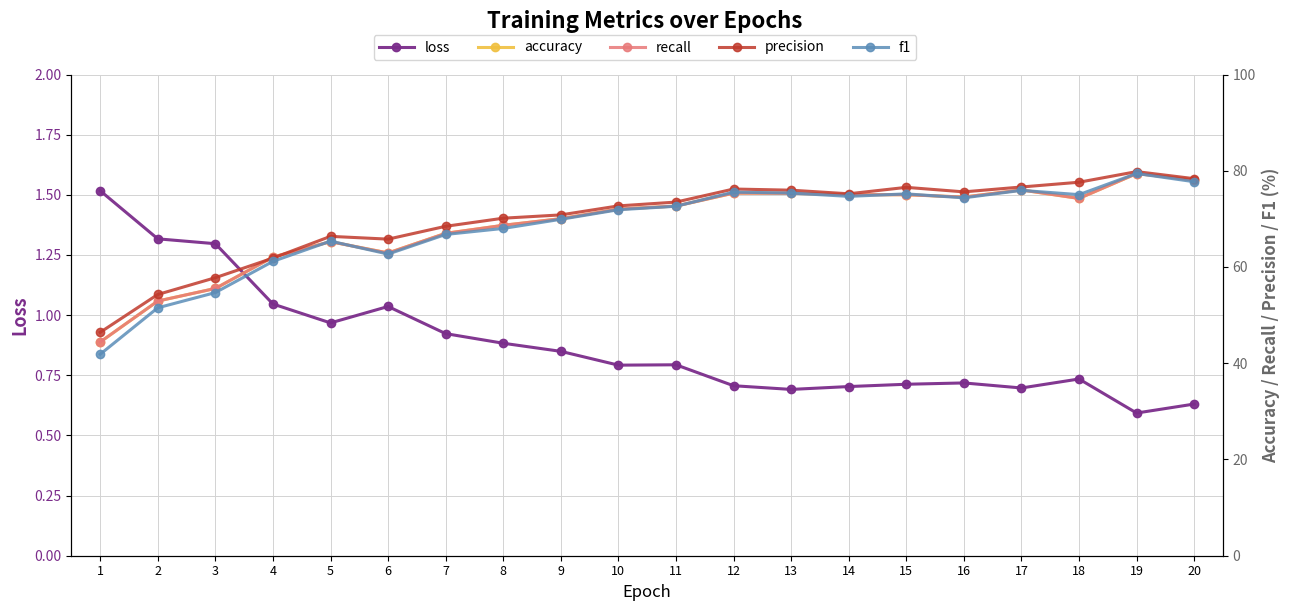

Which series changed the most between 5 and 6?

f1